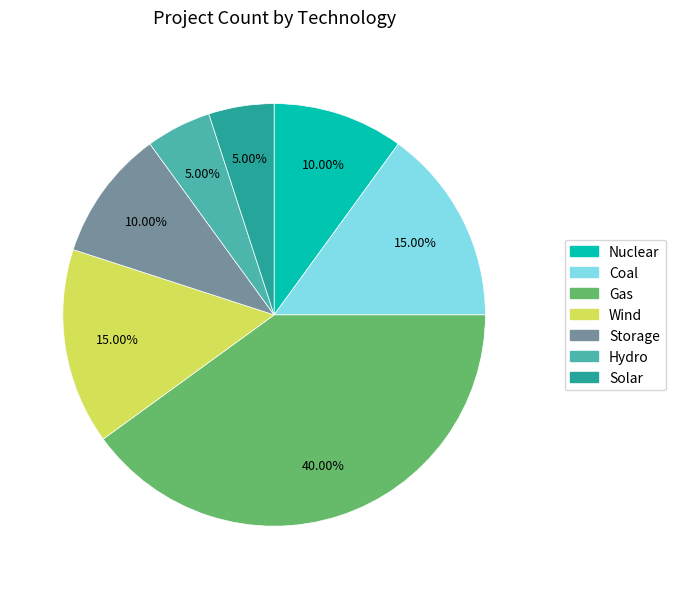

Is there any slice that represents more than half of the pie?

No